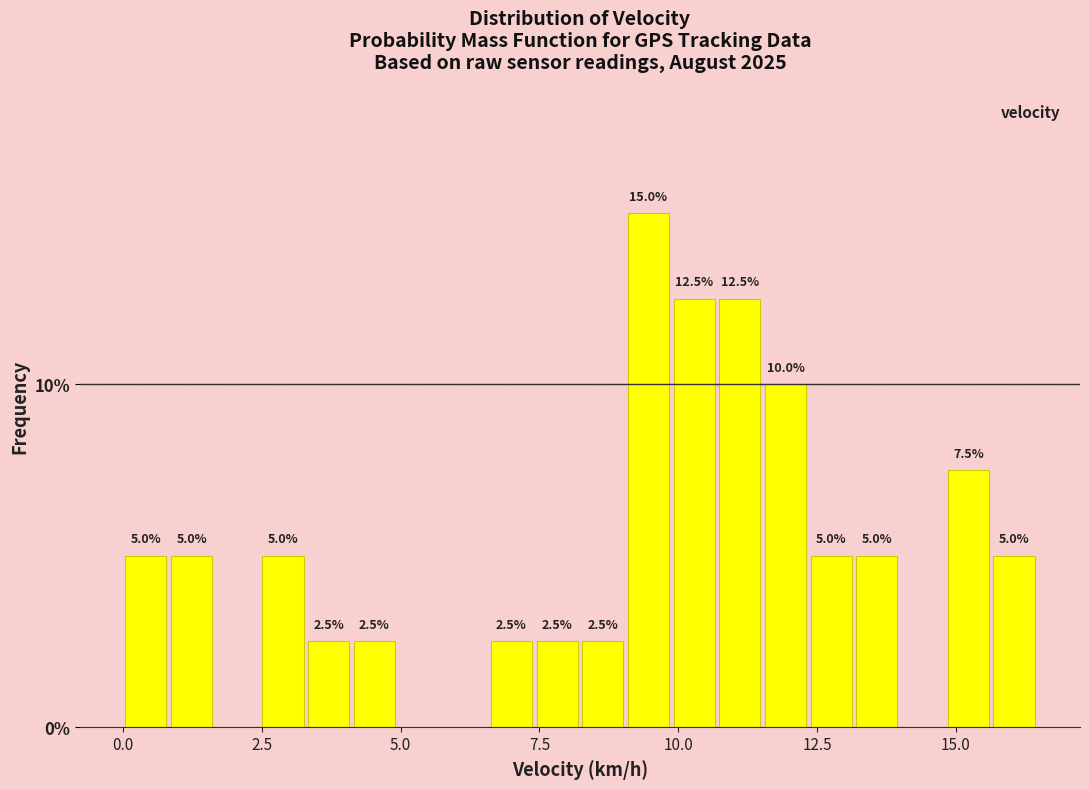

Read against the x-axis, roughly where is the centre of the tallest bar?

9.5